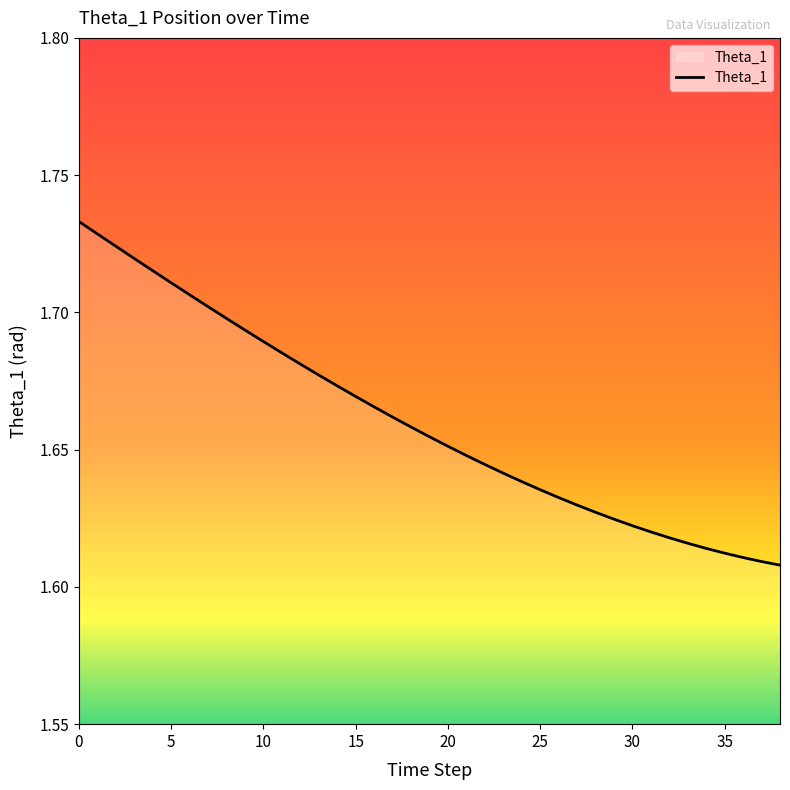

Does the chart display data point markers on the line(s)?

No